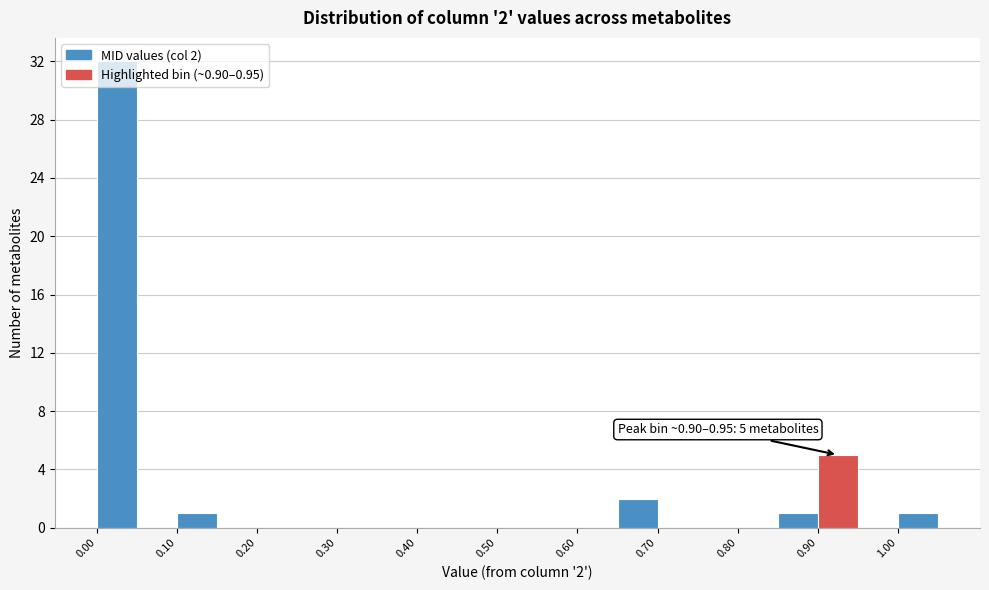

Over which range of the x-axis is the bar tallest?

0.00 to 0.05